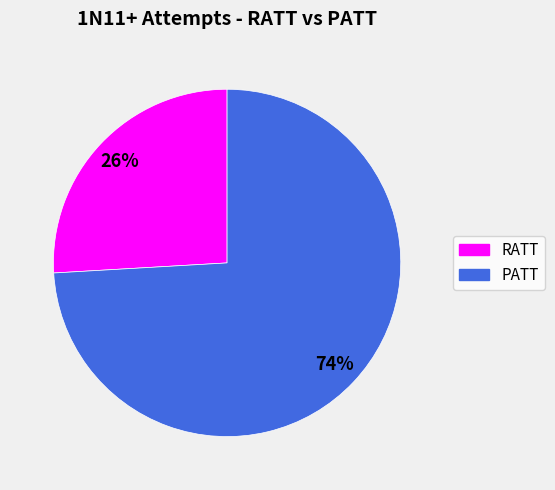

Which category has the smallest portion of the pie?

RATT